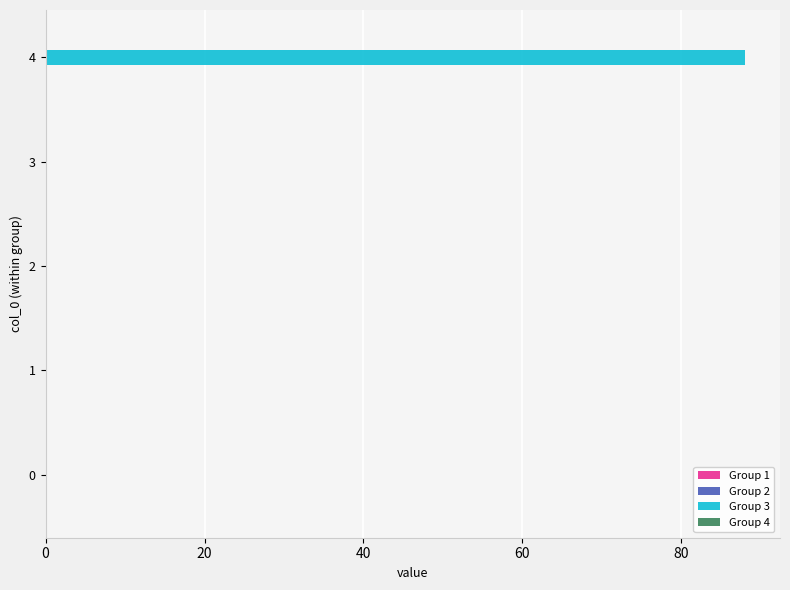

What is the greatest value displayed?

88